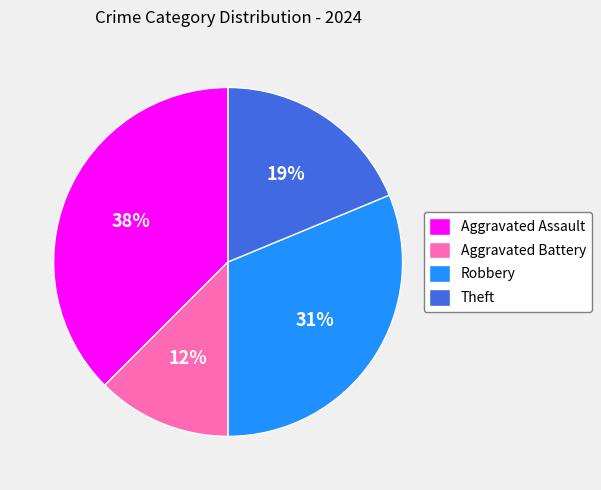

To the nearest percent, what is the difference between the Theft and Robbery slice percentages?

12%